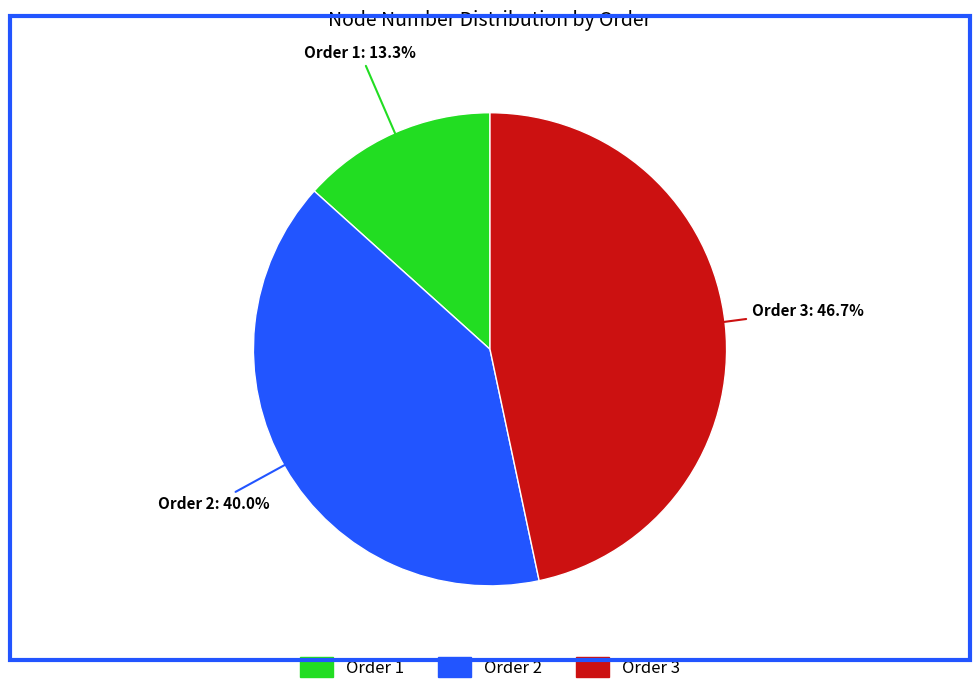

Does any single category account for the majority?

No